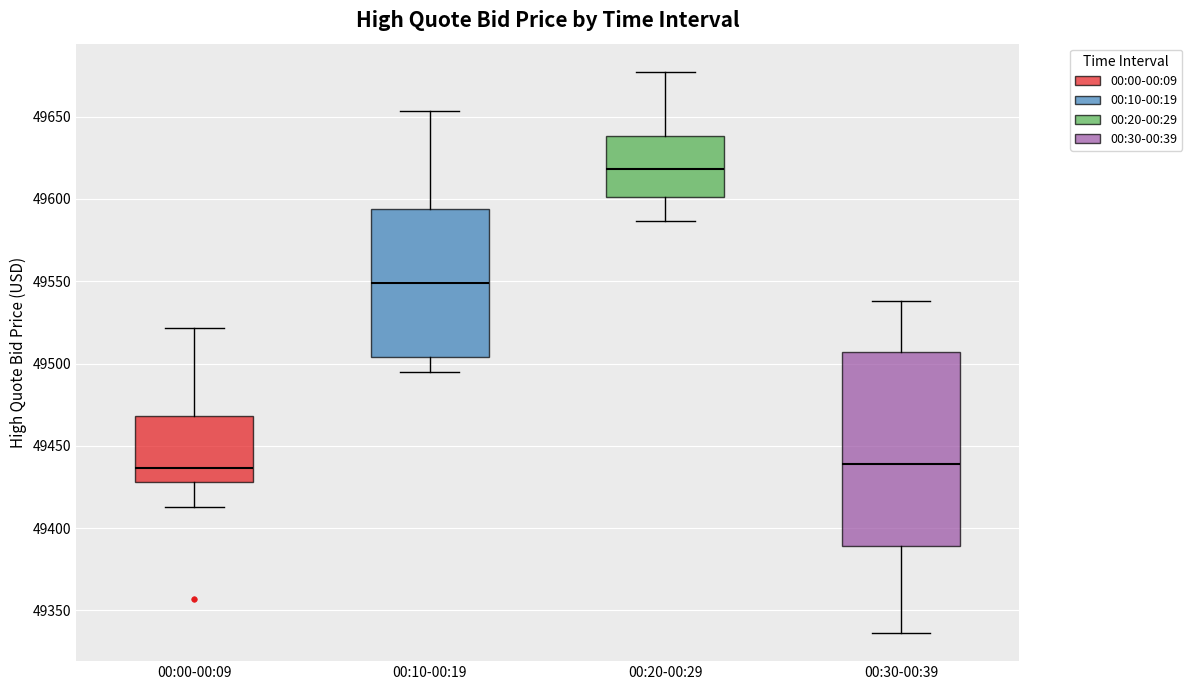

Where is the lower edge of the box for 00:20-00:29 on the y-axis? The values are not printed on the chart, so give them approximately, as read against the axis.

49600